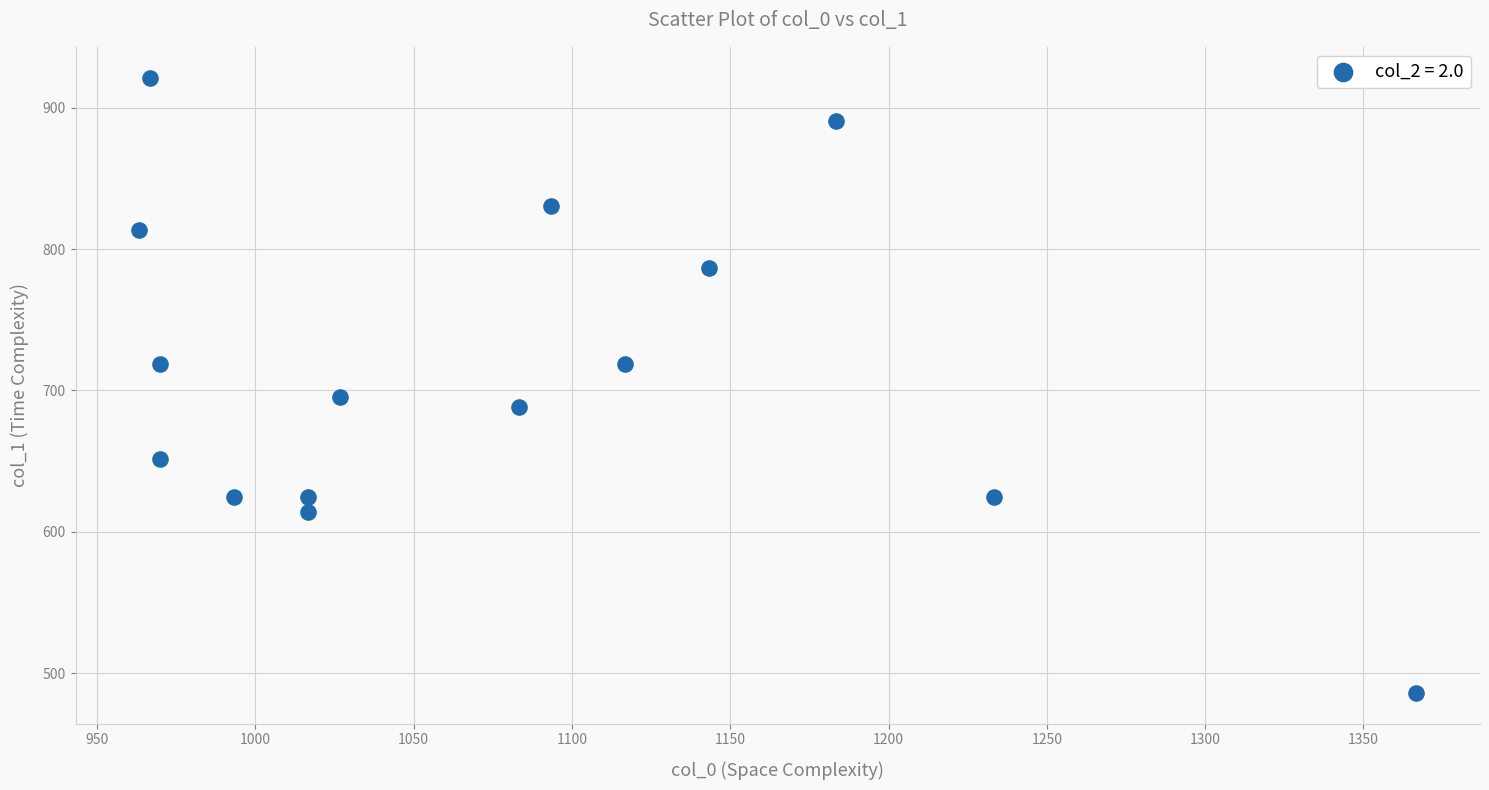

What is the range of X values (max minus min)?

403.3